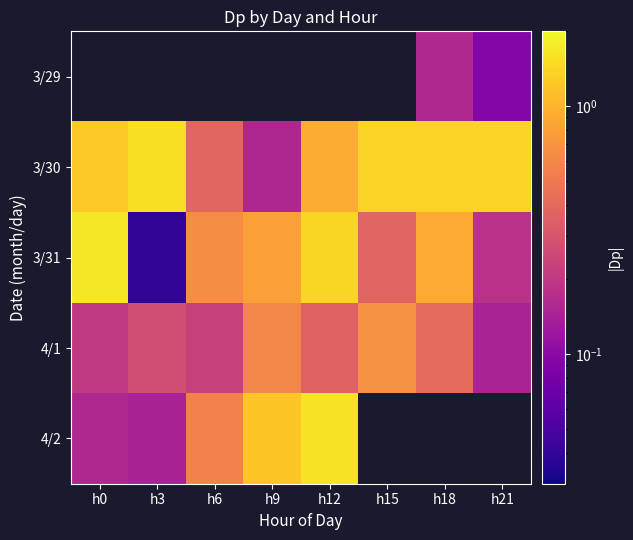

Which series has the largest range (max minus min)?

3/31